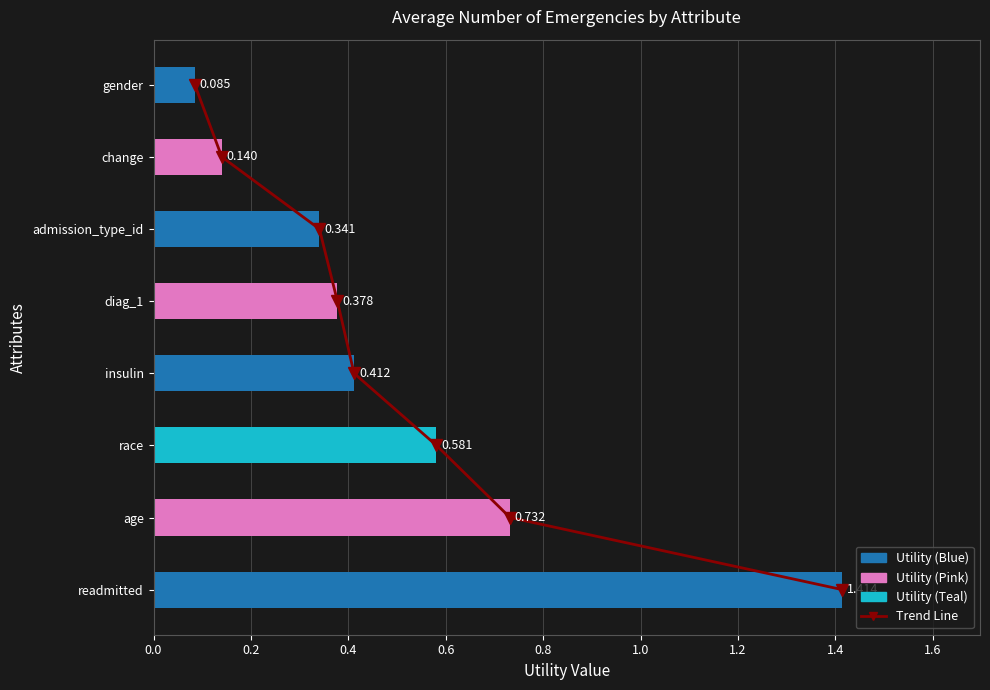

How many groups of bars are there?

8